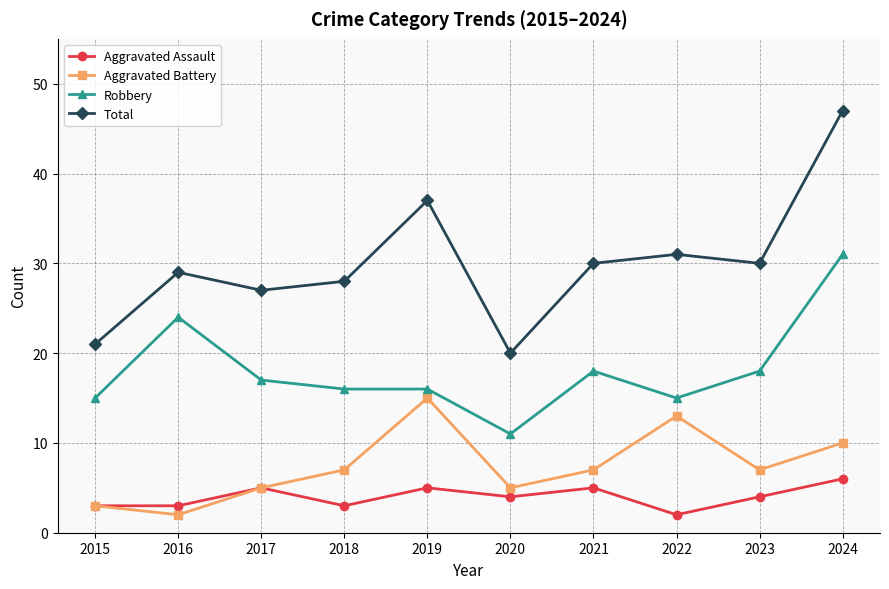

How many Aggravated Assault values are between 3 and 5?

8